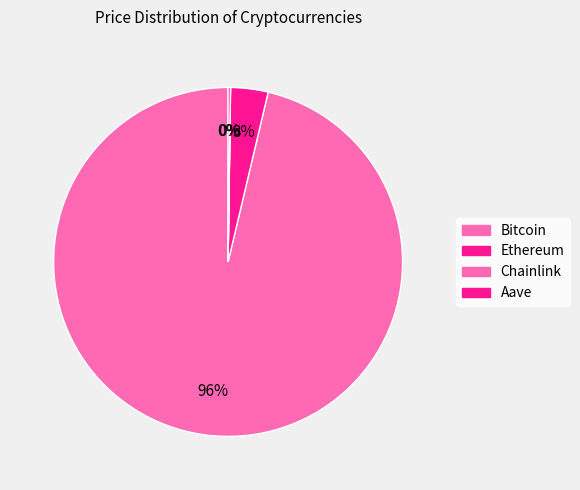

Which slice is the smallest?

Chainlink